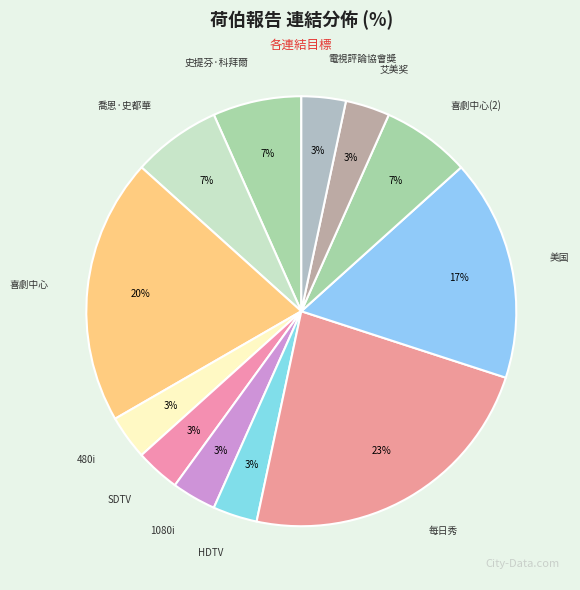

Is there a majority slice in this chart?

No